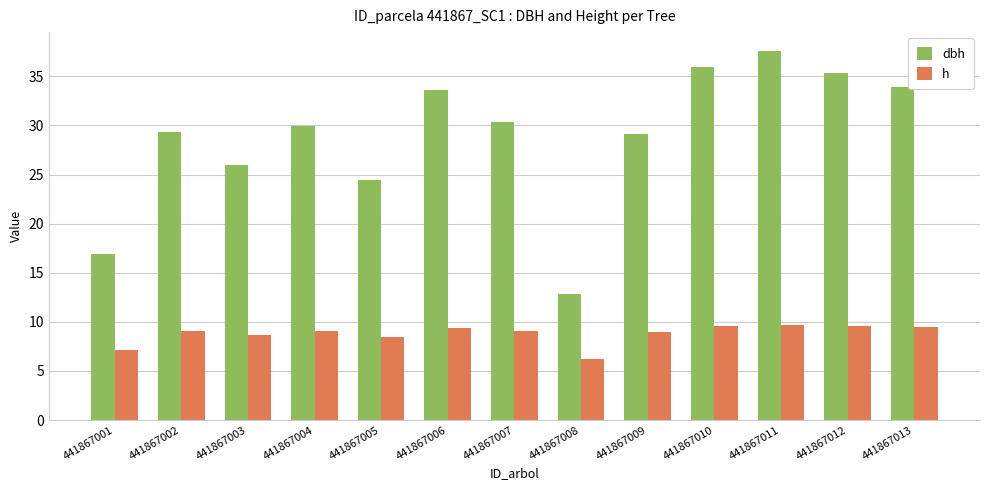

Is it true that dbh equals 58.6 at 441867012?

False